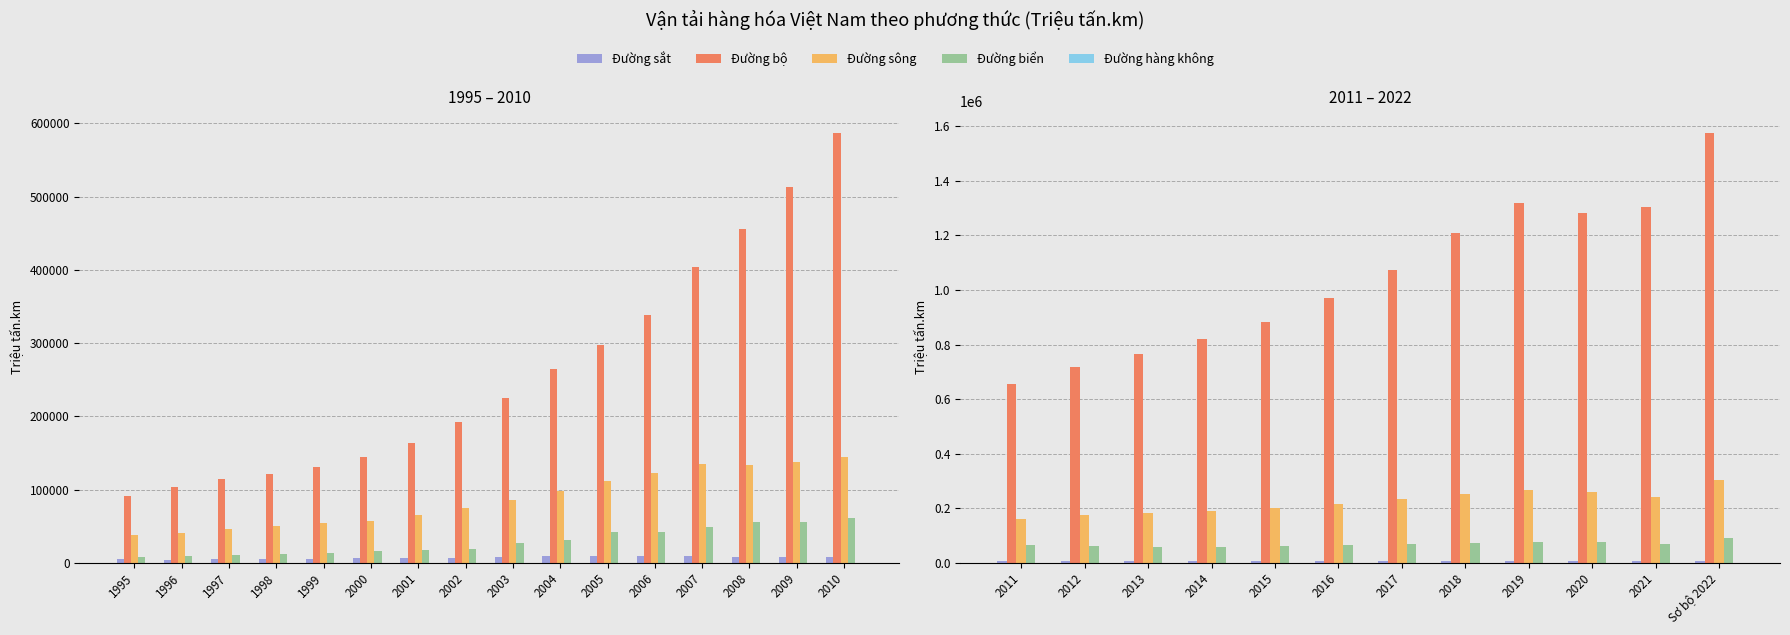

Does the chart contain stacked bars?

No